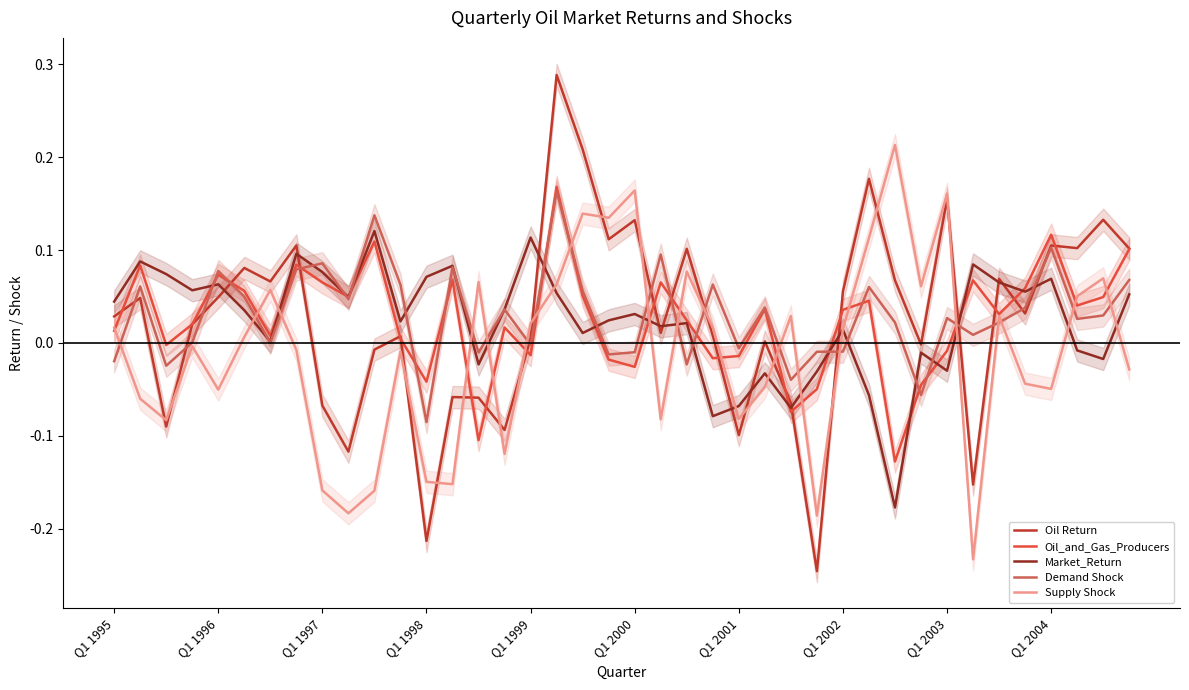

Is it true that Demand Shock equals 0.0 at 35?

True